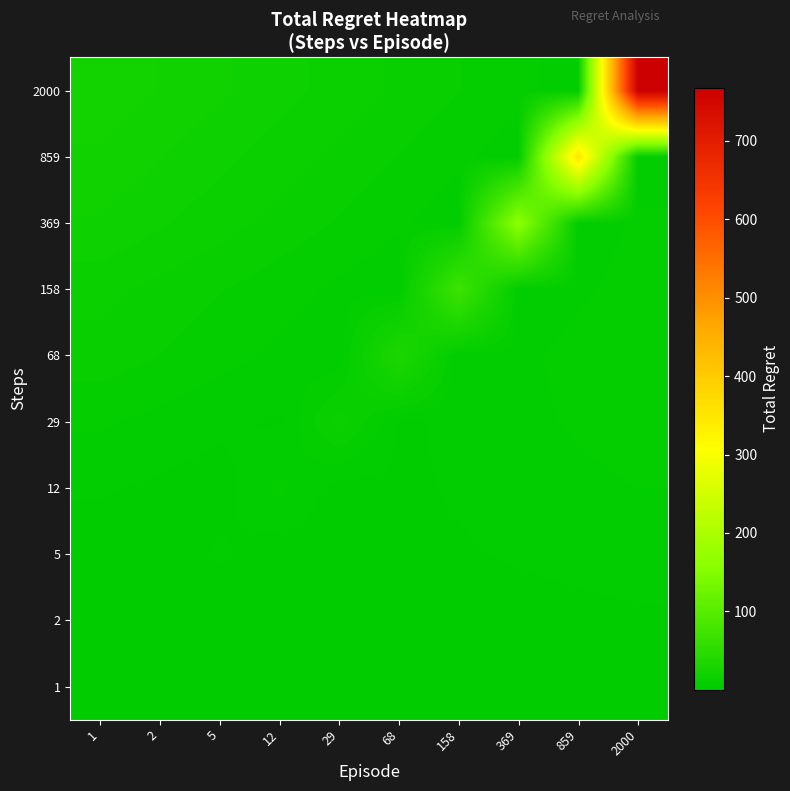

List the series in order of their peak value, lowest first.

1, 2, 5, 12, 29, 68, 158, 369, 859, 2000